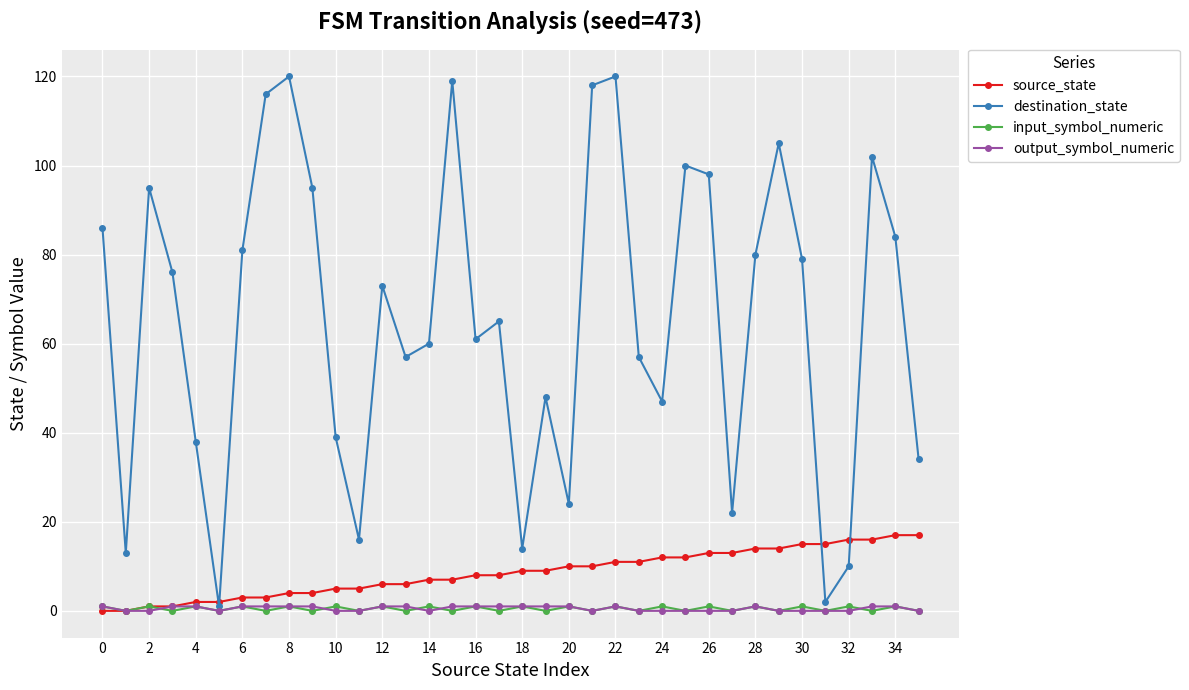

True or false: input_symbol_numeric has more than 0 points higher than both neighbors.

True